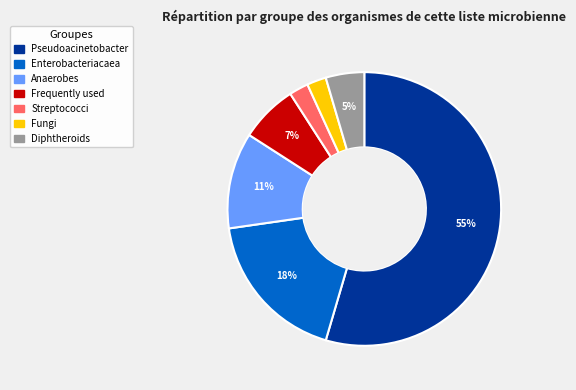

True or false: Frequently used accounts for 14% of the total.

False